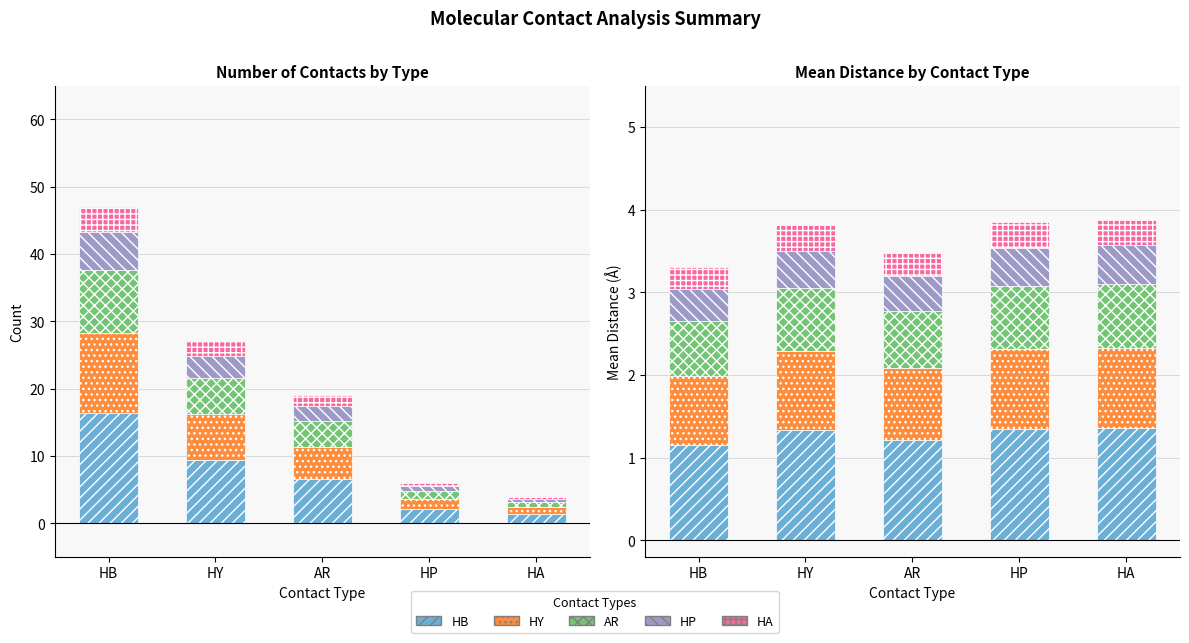

How many categories are shown in the chart?

5